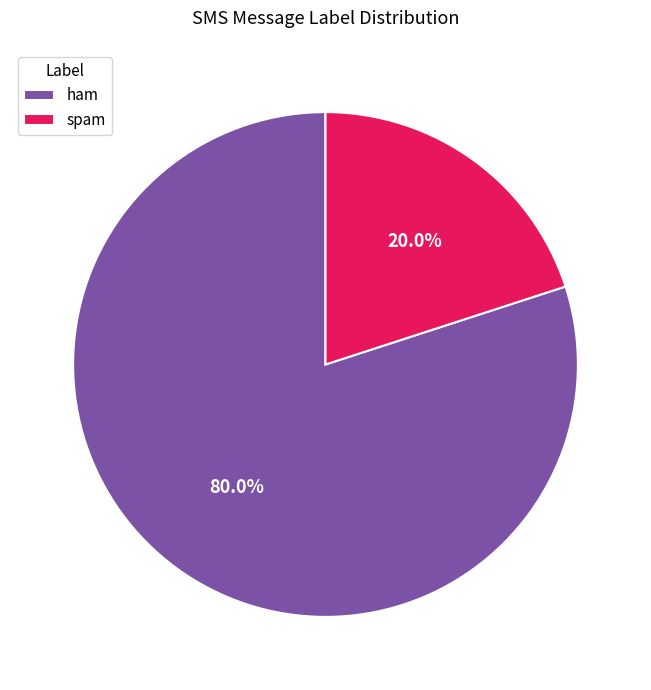

How many slices are in this pie chart?

2